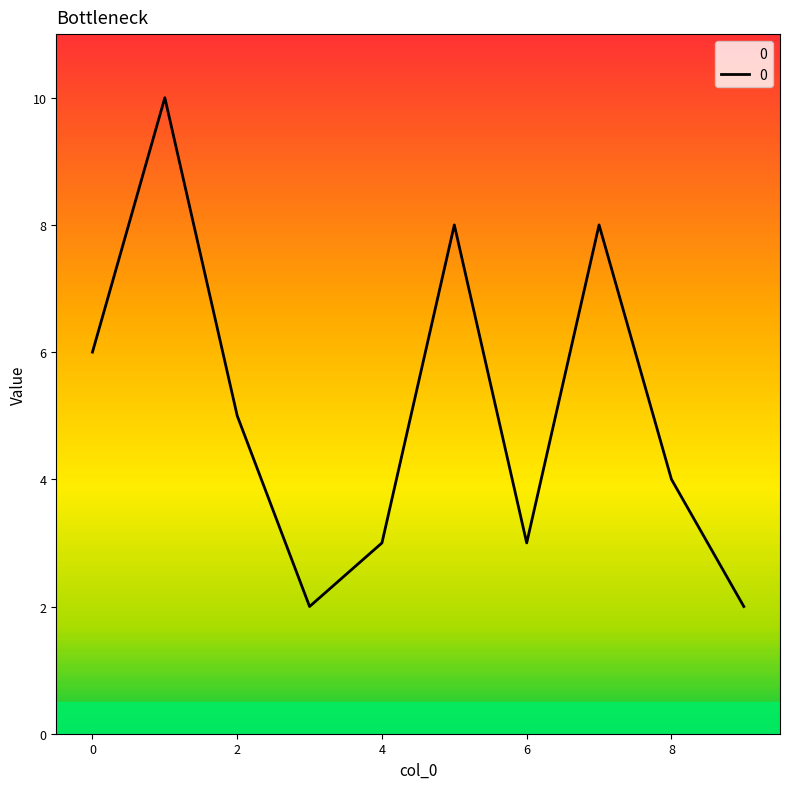

What is the greatest value displayed?

10